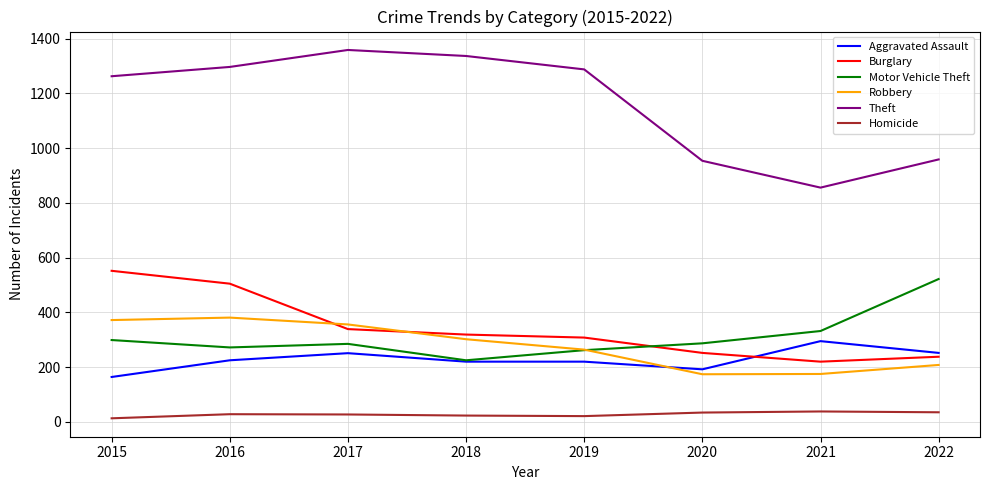

What is the difference between the maximum and minimum values in the Motor Vehicle Theft series?

297